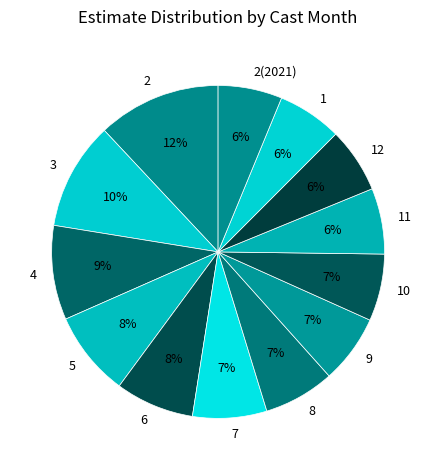

Is there any slice that represents more than half of the pie?

No